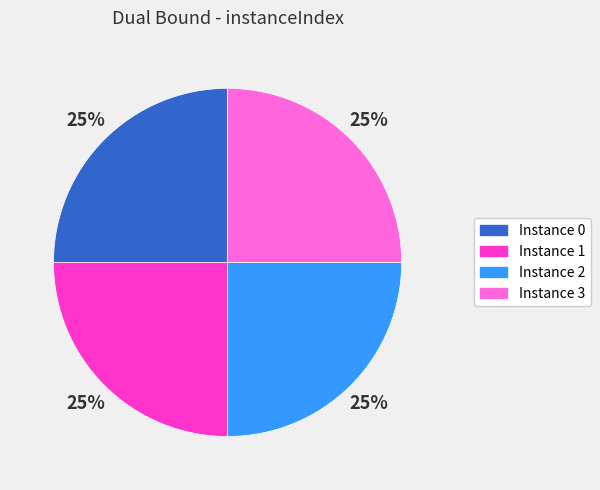

Does any single category account for the majority?

No